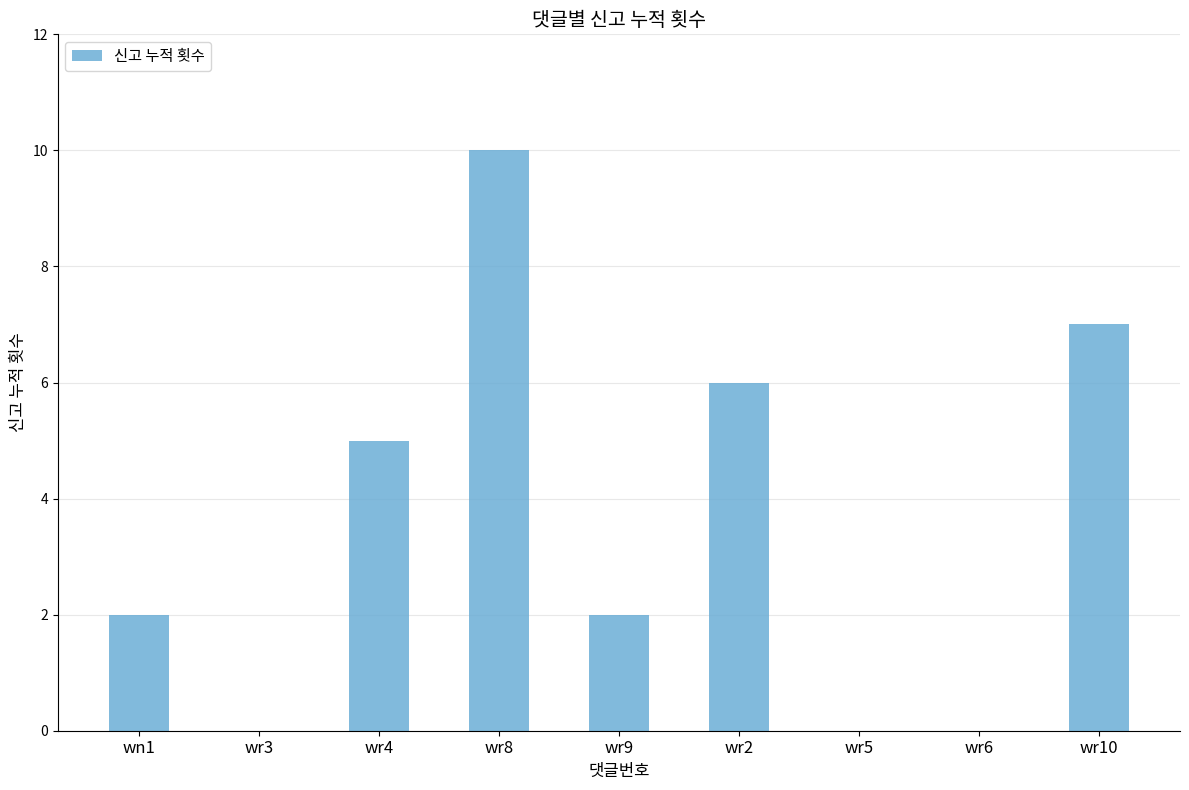

Which category has the highest value across all series?

wr8